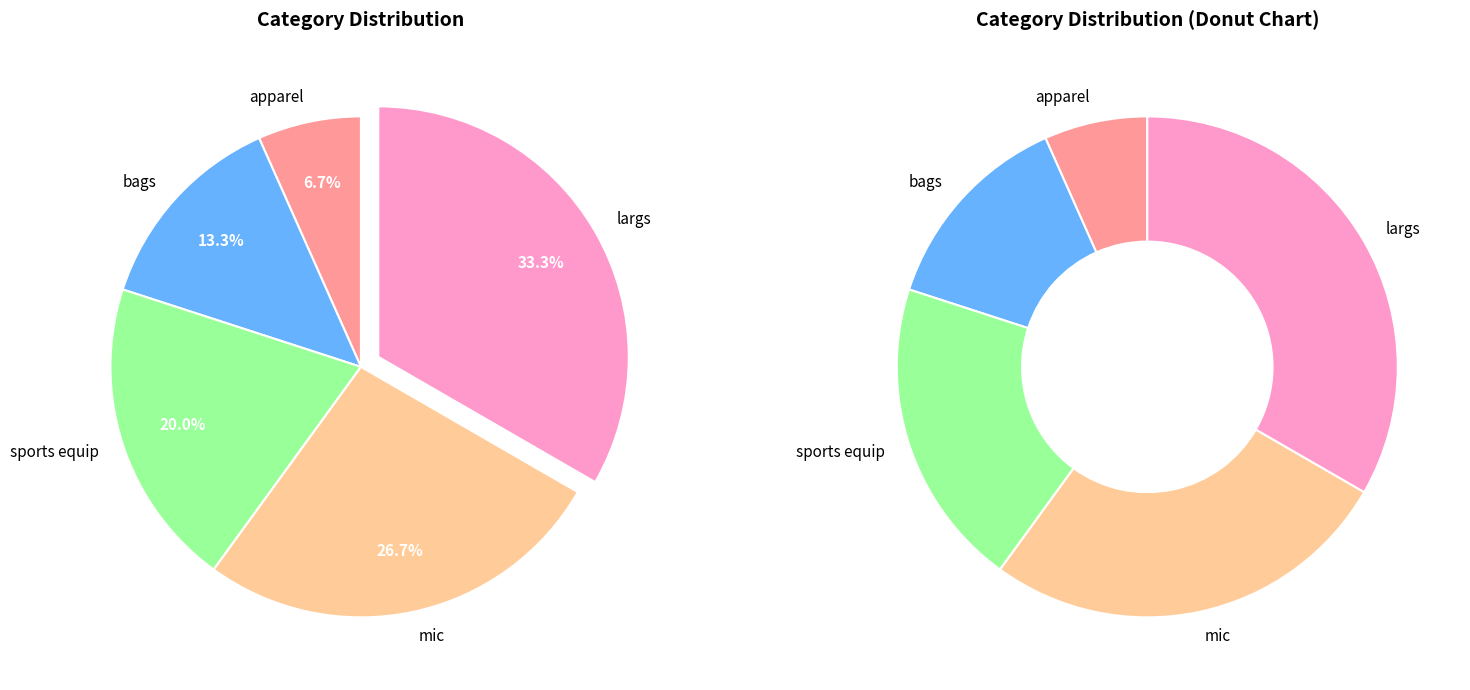

True or false: sports equip accounts for 20% of the total.

True